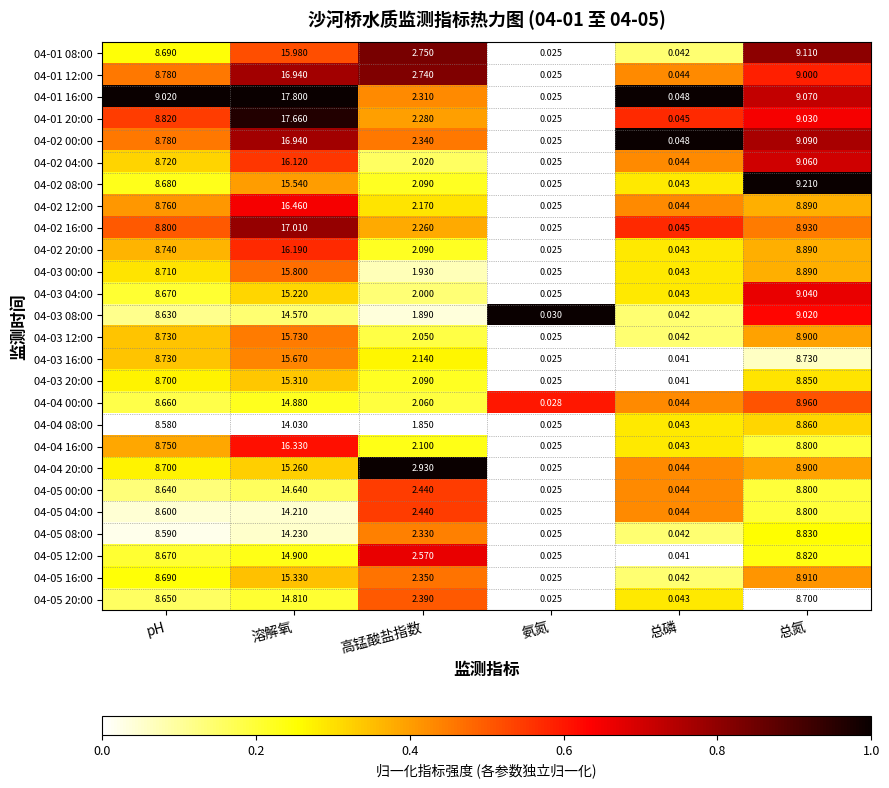

Where does the 04-05 00:00 series first go above 8?

pH